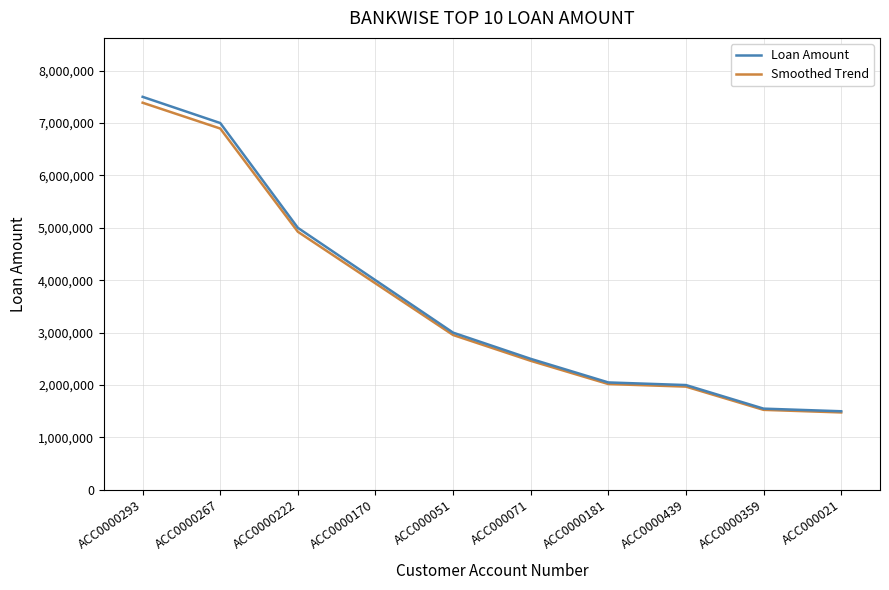

True or false: Smoothed Trend has a value of 2926659 at ACC0000439.

False